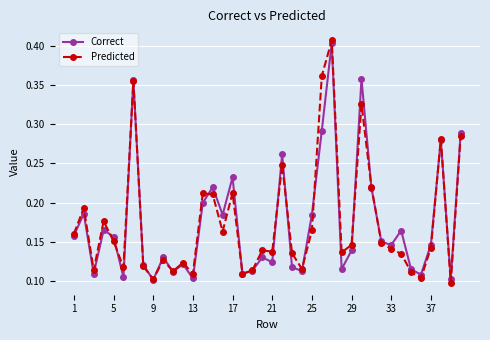

At how many categories does at least one series exceed 0?

40